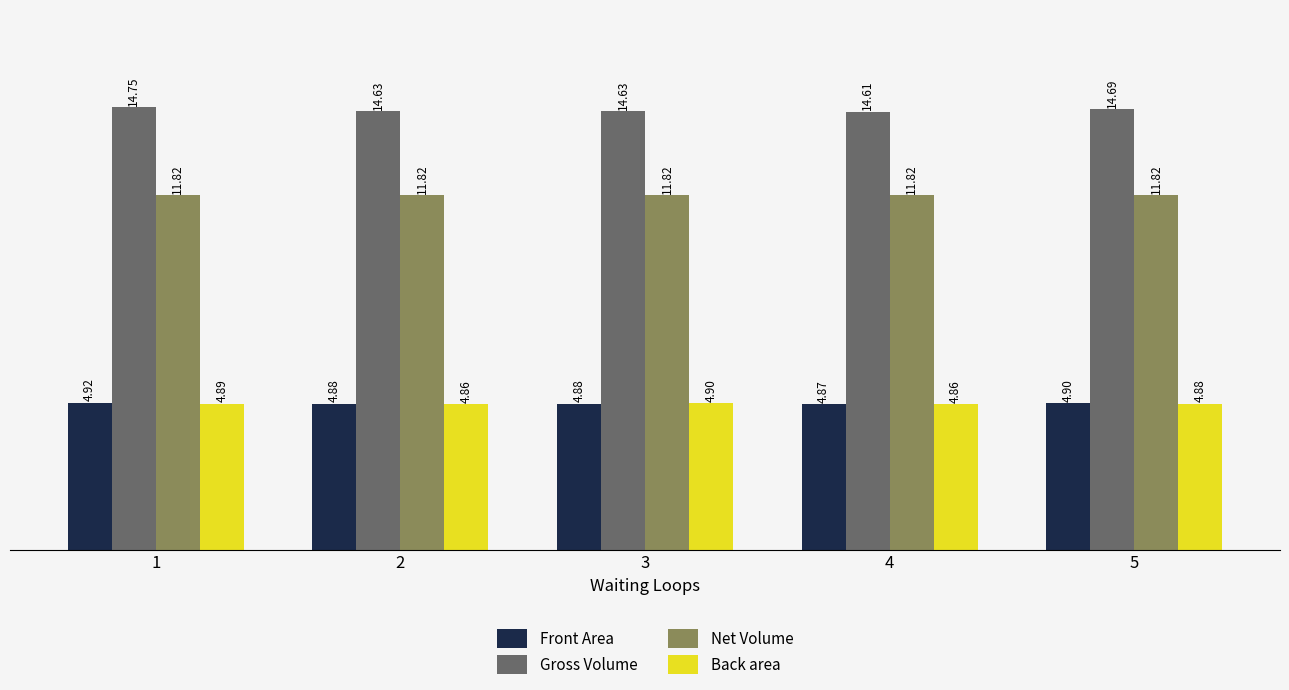

Reading left to right, list all the values displayed in this chart.

Front Area: 1=4.9	2=4.9	3=4.9	4=4.9	5=4.9
Gross Volume: 1=14.8	2=14.6	3=14.6	4=14.6	5=14.7
Net Volume: 1=11.8	2=11.8	3=11.8	4=11.8	5=11.8
Back area: 1=4.9	2=4.9	3=4.9	4=4.9	5=4.9